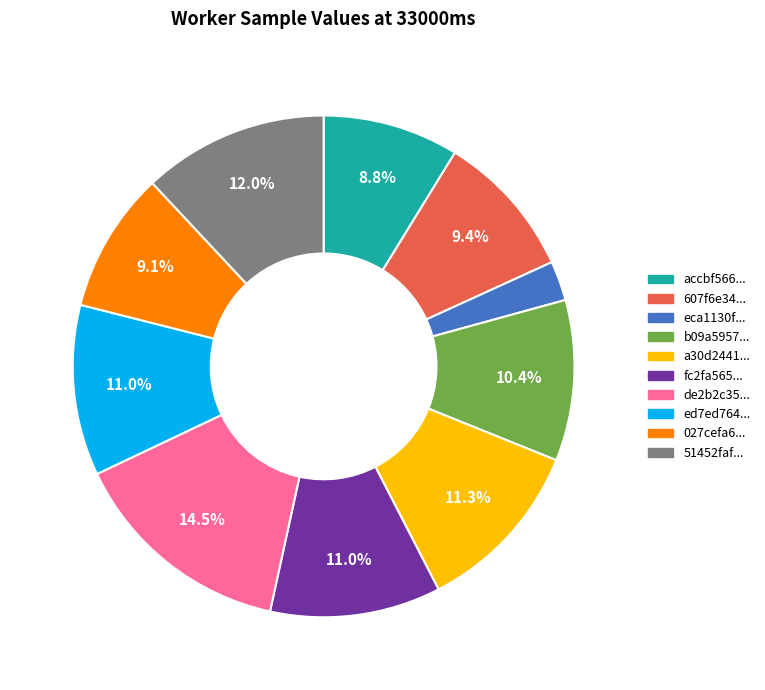

What is the smallest slice in the pie chart?

eca1130f...